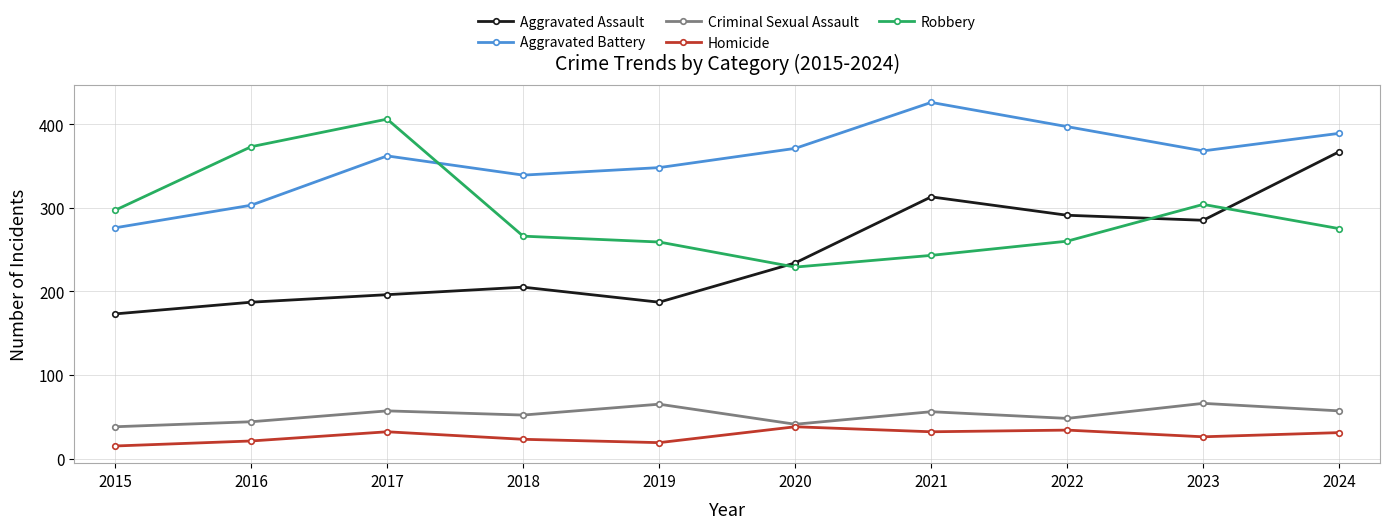

What is the lowest value of the Aggravated Assault series?

173